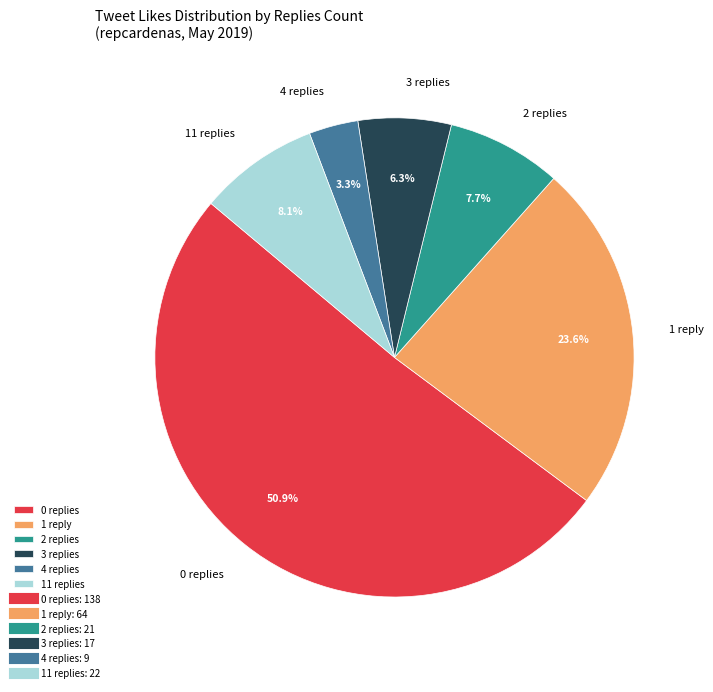

Combined, do 0 replies and 11 replies account for over 50%?

Yes